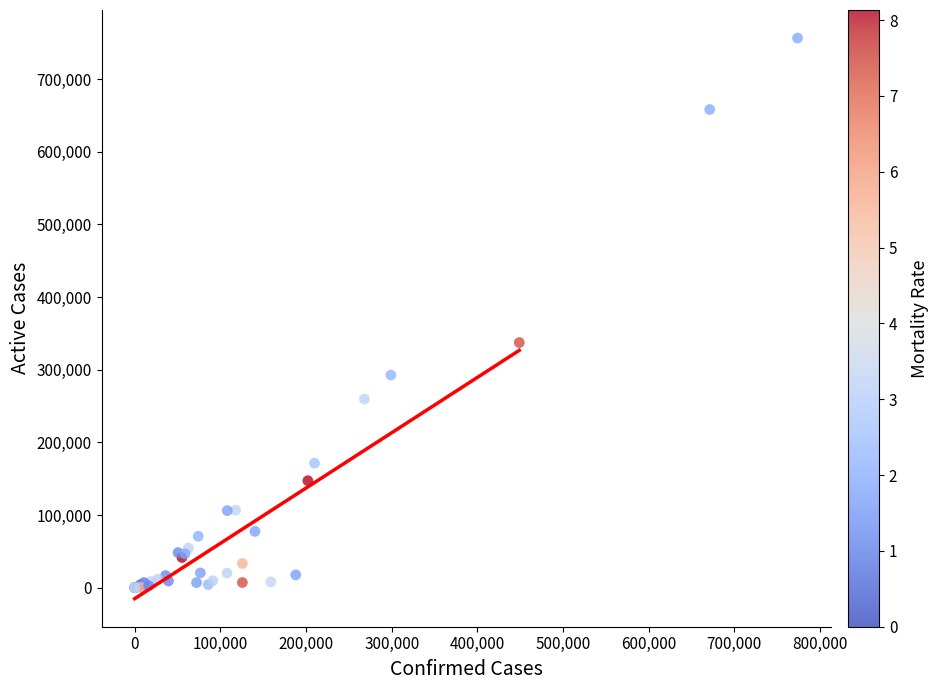

What Y value in the scatter plot is closest to 378315?

337421